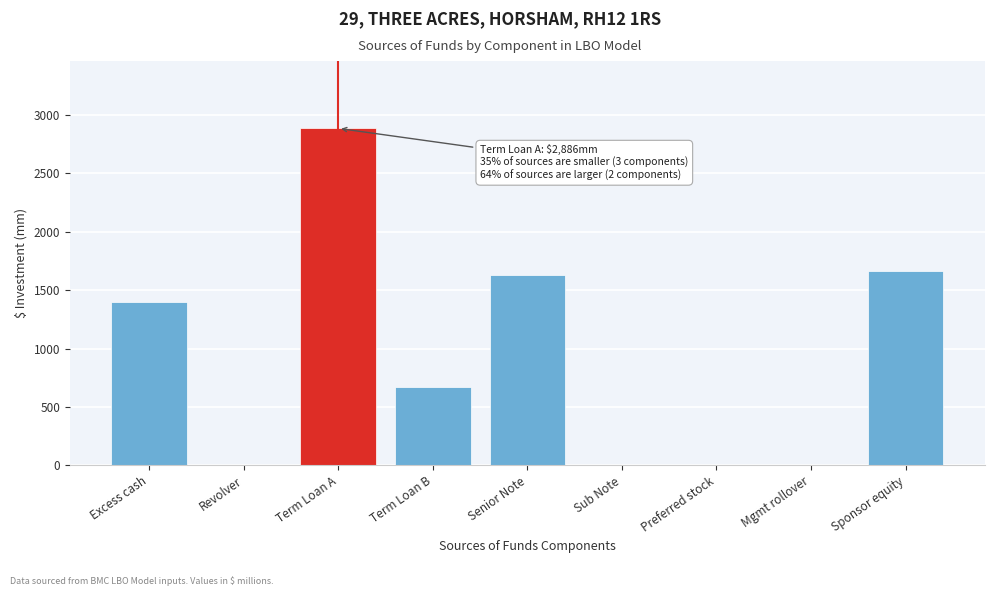

Reading right to left, what are all the values shown in this chart?

Sponsor equity=1660.3	Mgmt rollover=0.0	Preferred stock=0.0	Sub Note=0.0	Senior Note=1633.0	Term Loan B=670.9	Term Loan A=2886.4	Revolver=0.0	Excess cash=1401.9